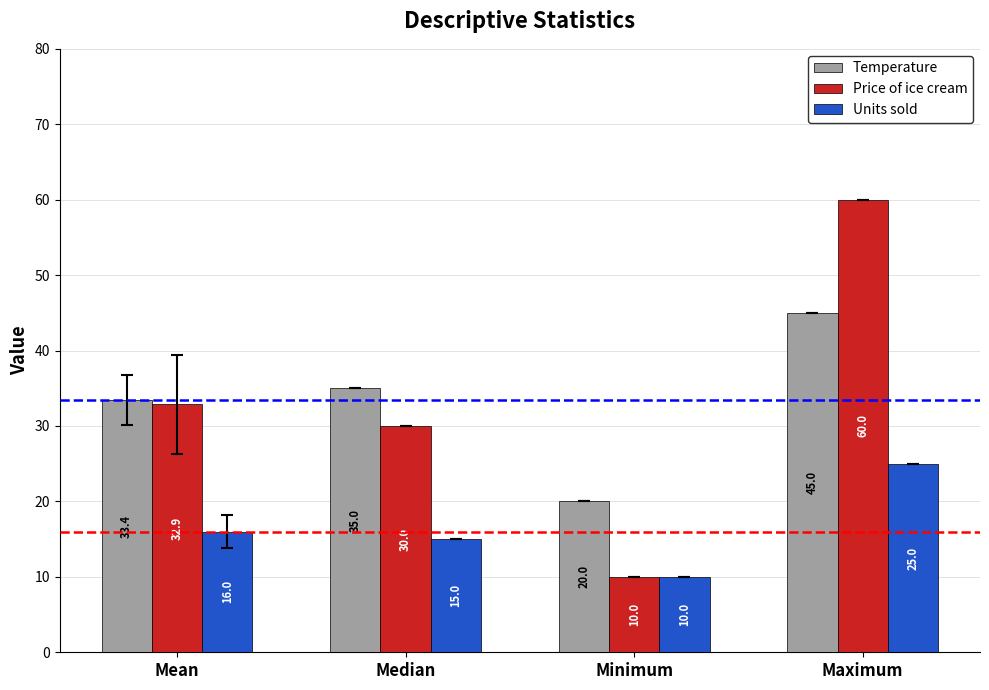

Is it true that Units sold equals 10.0 at Minimum?

True